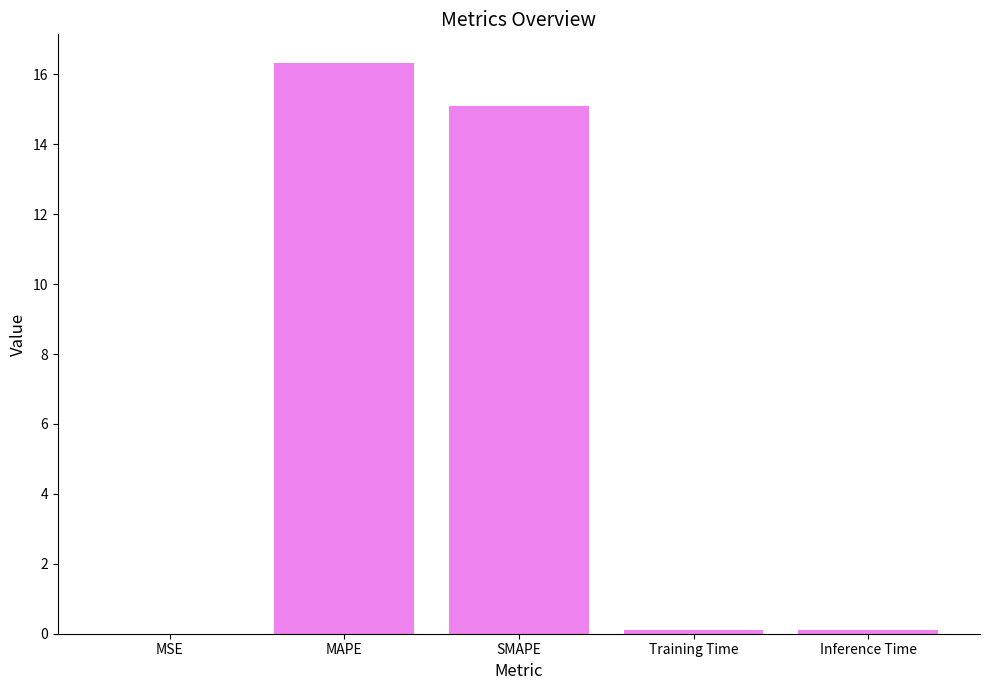

Is it true that the value at Training Time is 0.1?

True